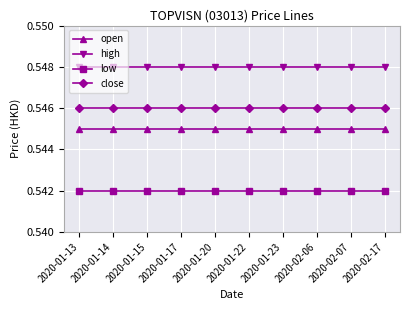

What is the sum of the close values at 2020-01-17 and 2020-02-06?

1.1